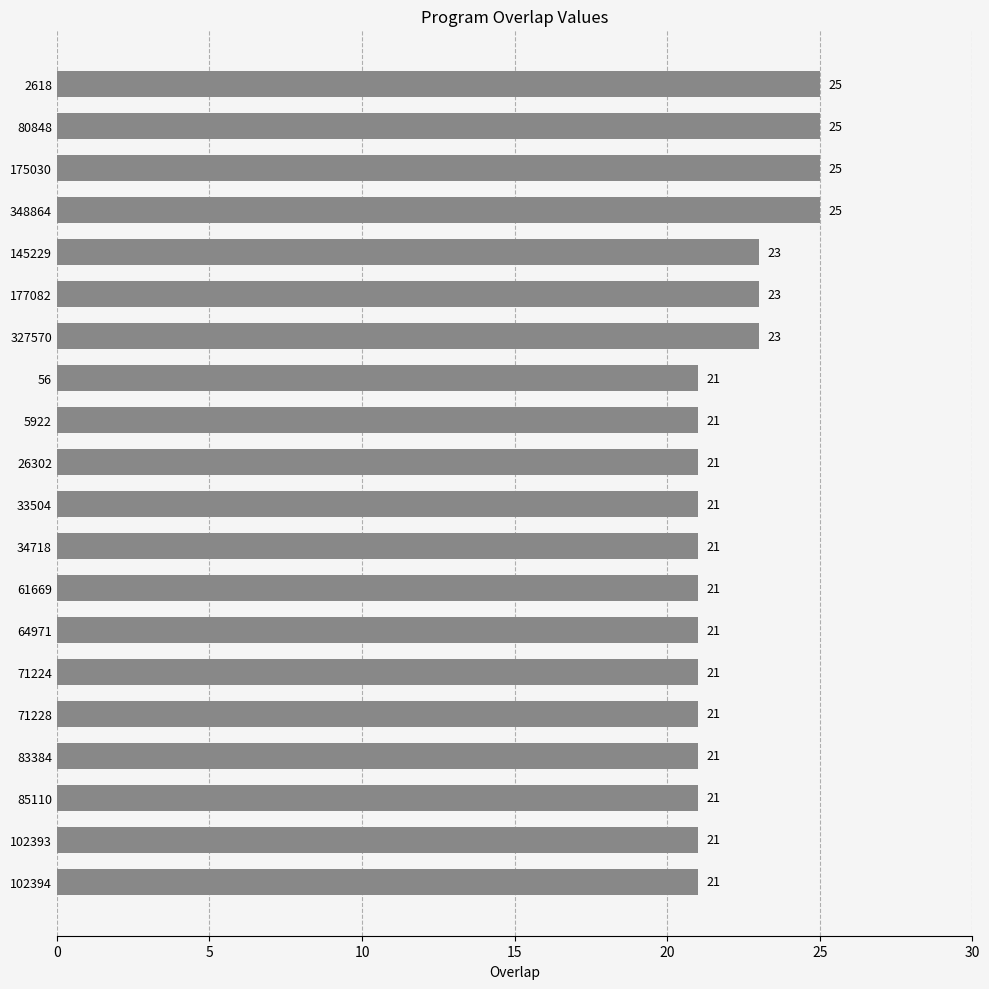

How many values are between 21 and 23?

16